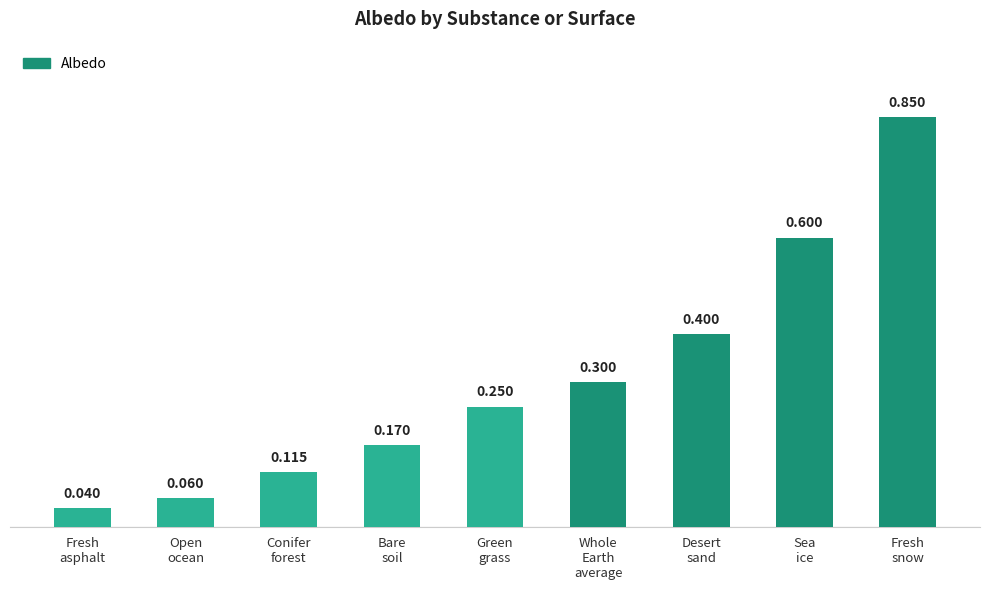

How many series are shown in this chart?

1